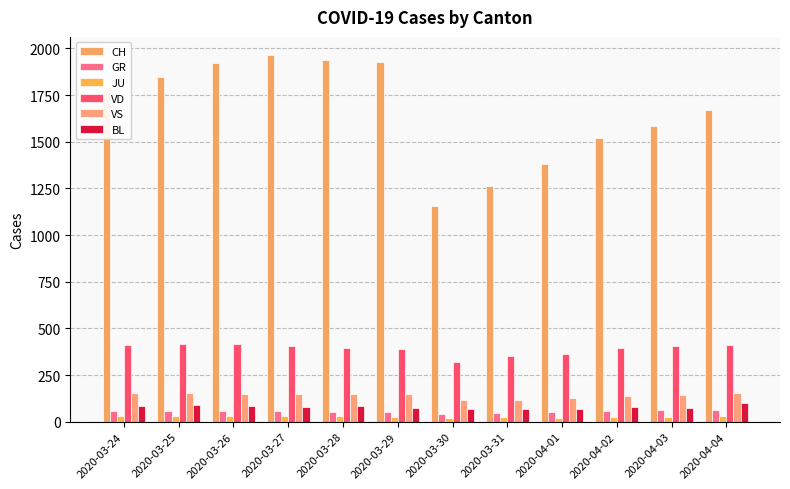

Which category has the highest value across all series?

2020-03-27